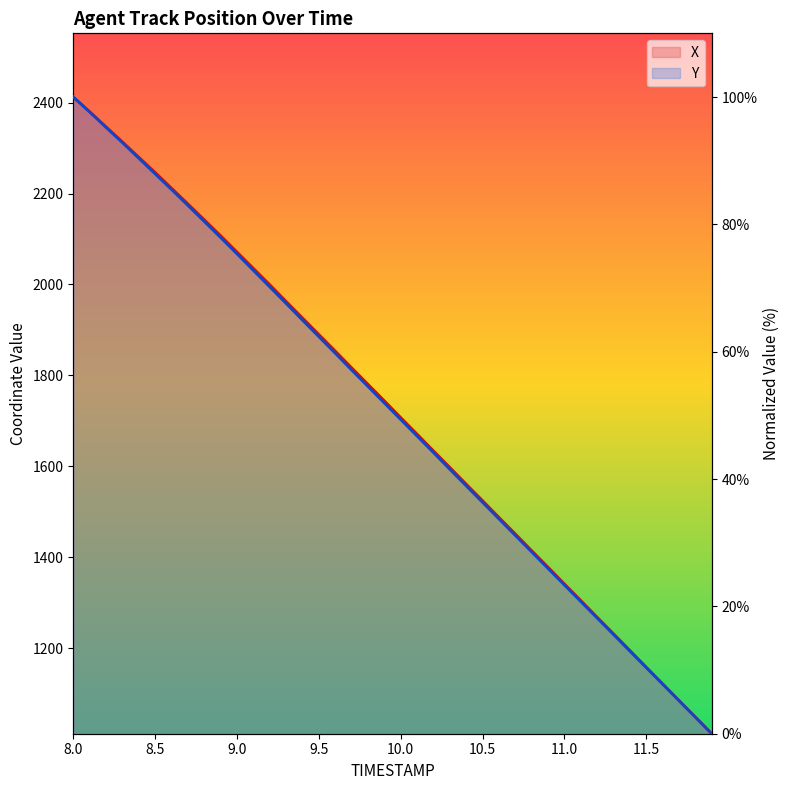

Which series has the widest spread of values?

X